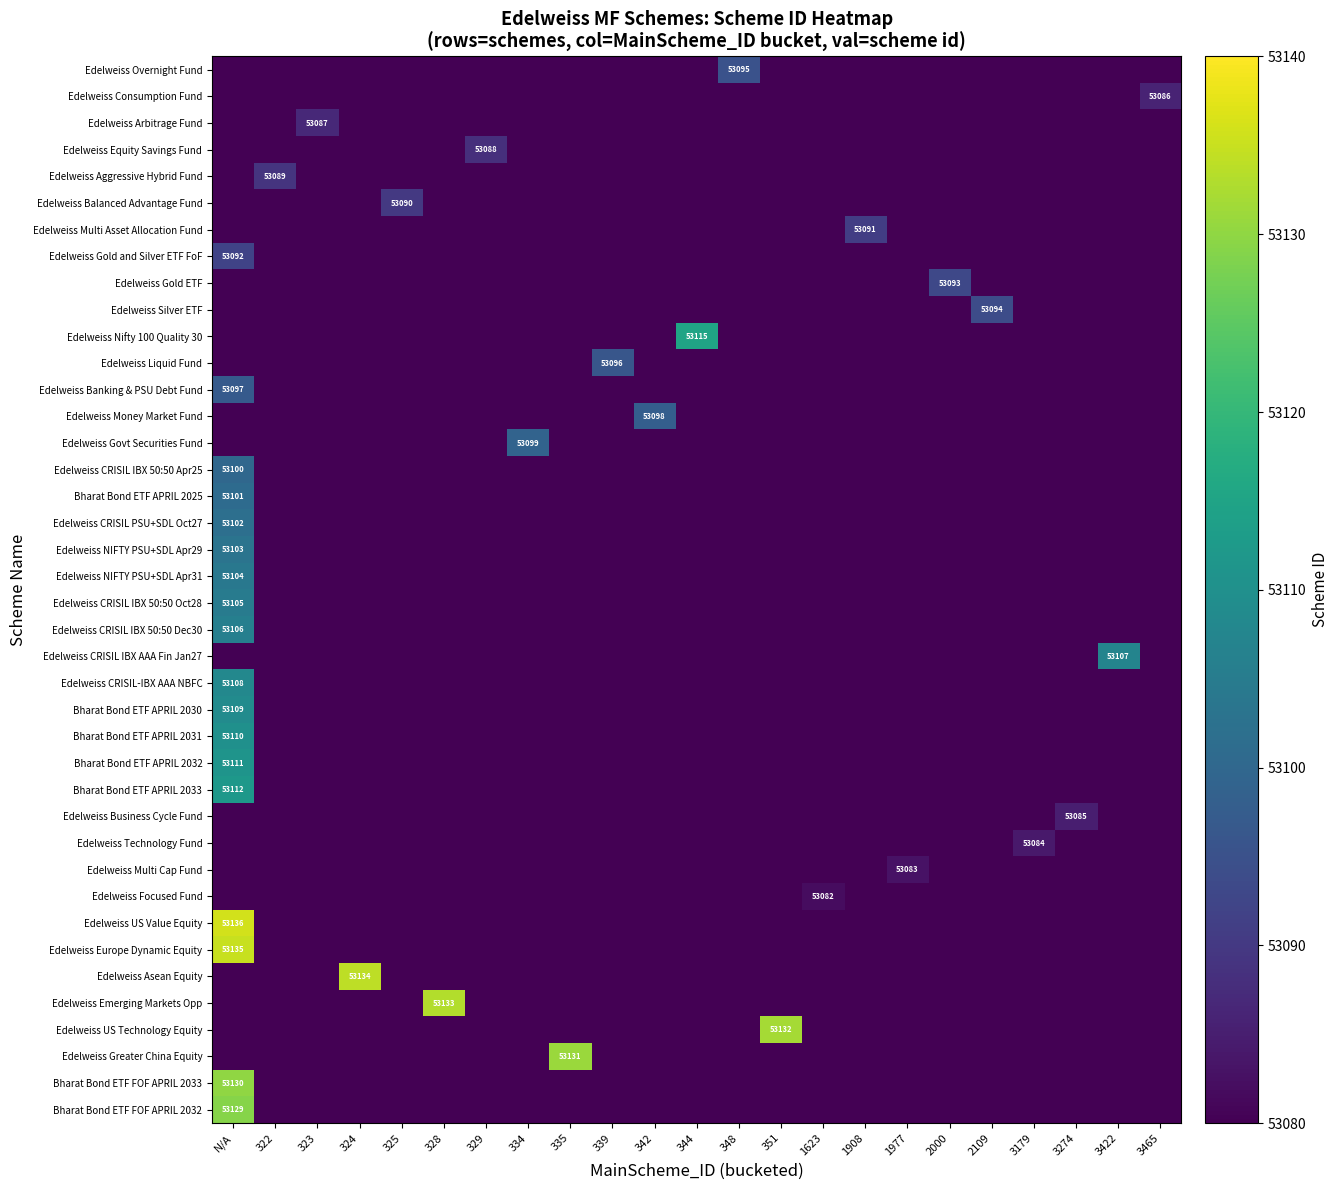

What is the sum of all Edelweiss Multi Cap Fund values?

53083